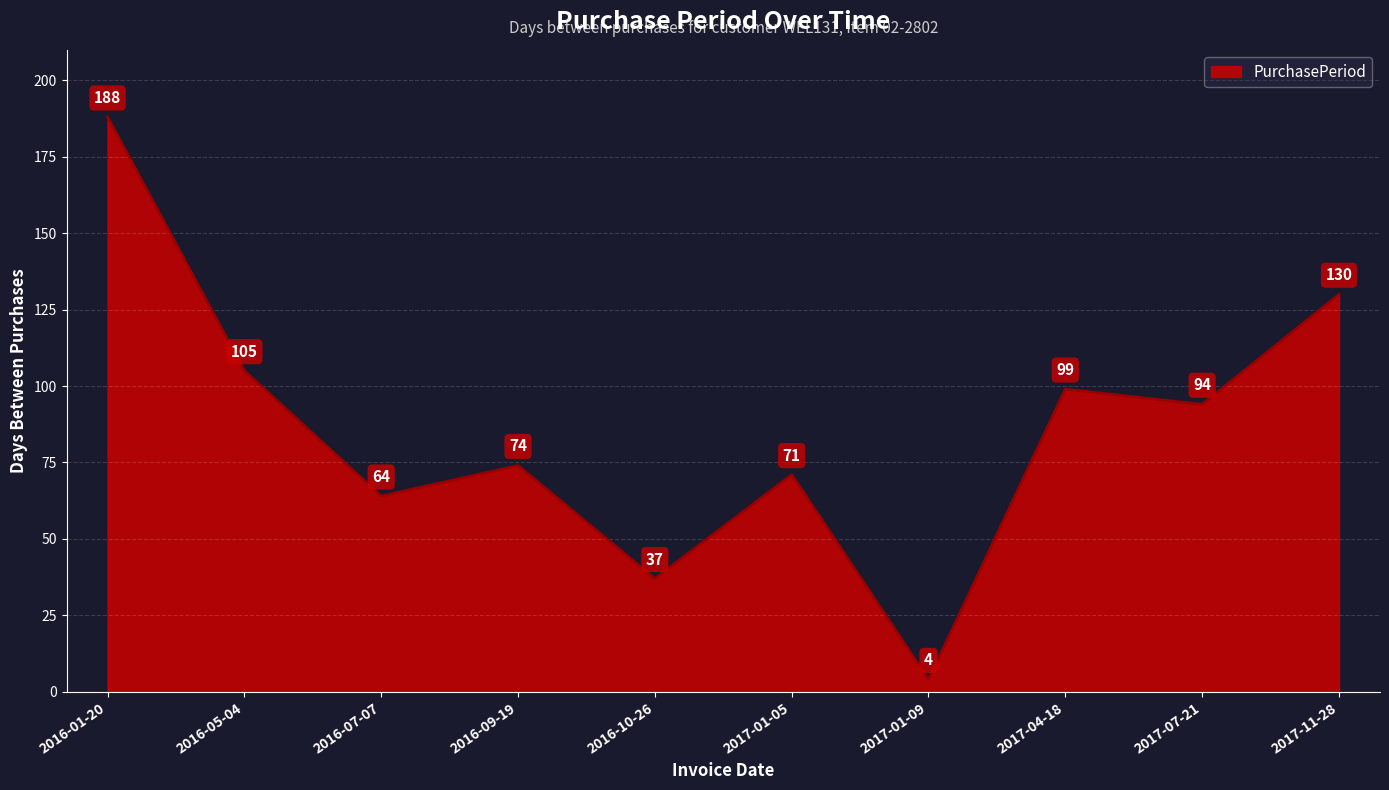

Rank the categories by value from highest to lowest.

2016-01-20, 2017-11-28, 2016-05-04, 2017-04-18, 2017-07-21, 2016-09-19, 2017-01-05, 2016-07-07, 2016-10-26, 2017-01-09